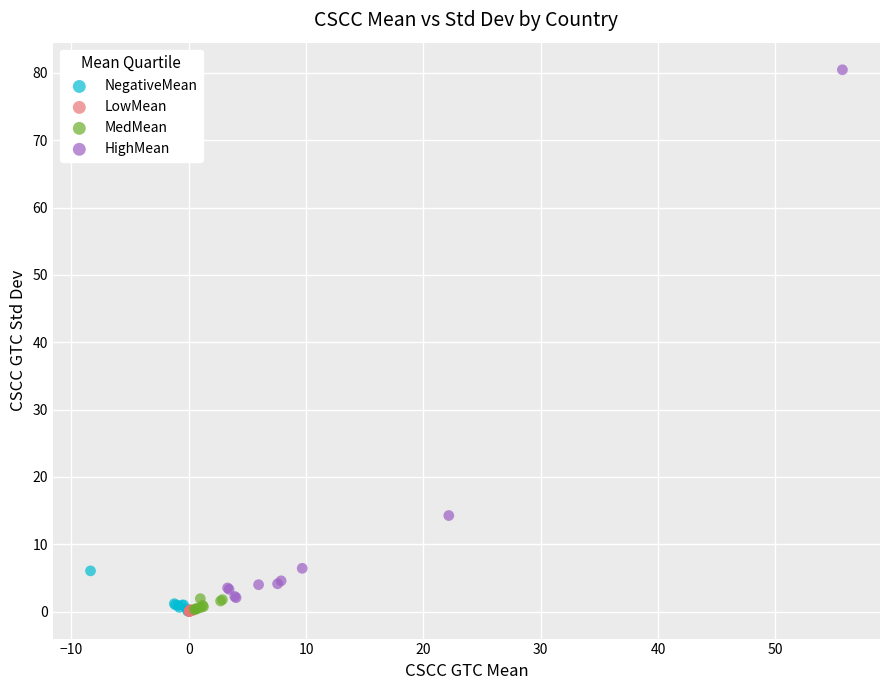

Which series has the largest Y range (max minus min)?

HighMean